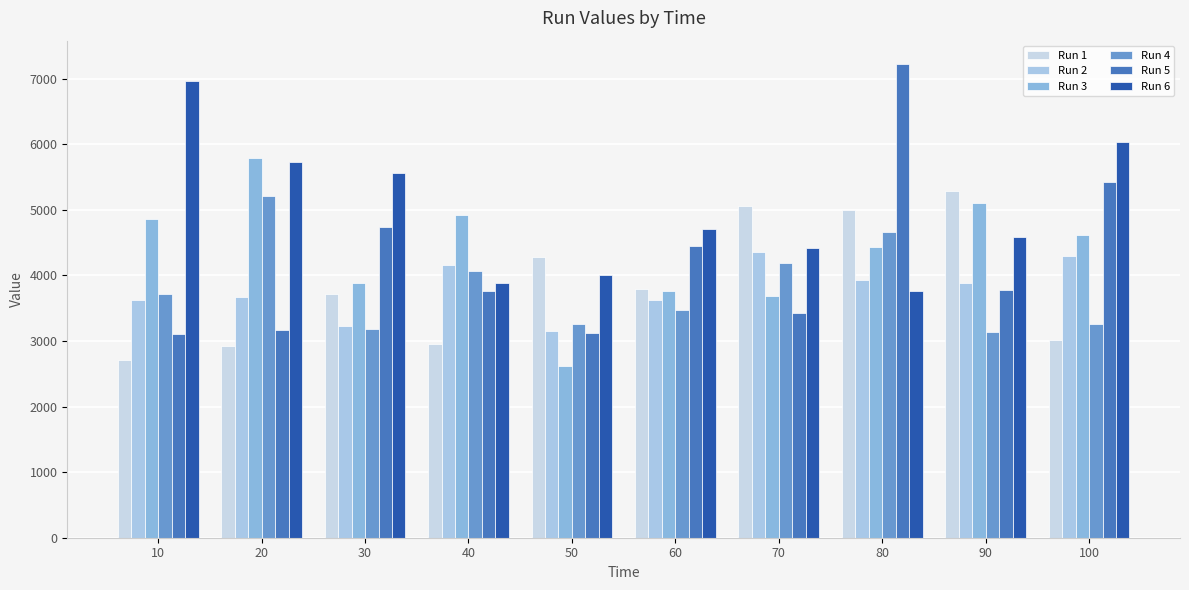

List the series in order of their peak value, highest first.

Run 5, Run 6, Run 3, Run 1, Run 4, Run 2